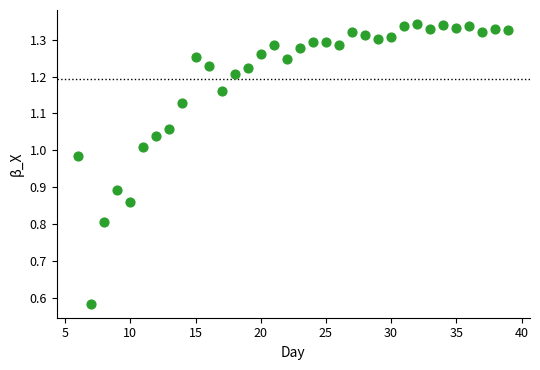

What is the range of Y values (max minus min)?

0.8